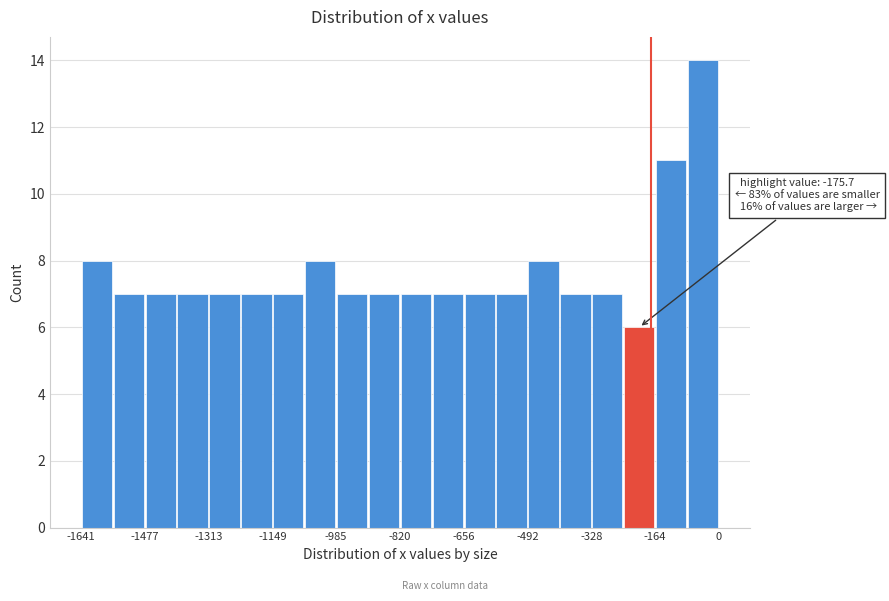

Over which range of the x-axis is the bar tallest?

-80 to 0